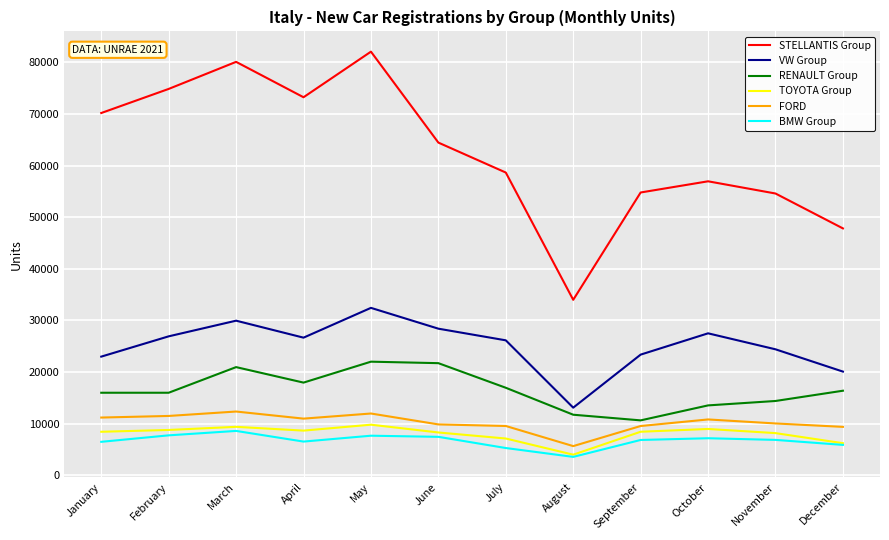

Is it true that RENAULT Group equals 11073 at July?

False